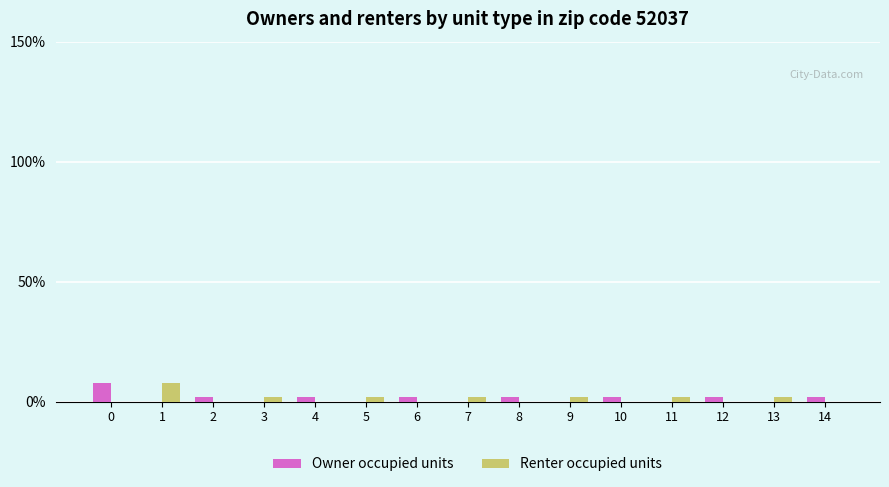

Reading right to left, extract all data points from this chart.

Owner occupied units: 14=2	13=0	12=2	11=0	10=2	9=0	8=2	7=0	6=2	5=0	4=2	3=0	2=2	1=0	0=8
Renter occupied units: 14=0	13=2	12=0	11=2	10=0	9=2	8=0	7=2	6=0	5=2	4=0	3=2	2=0	1=8	0=0